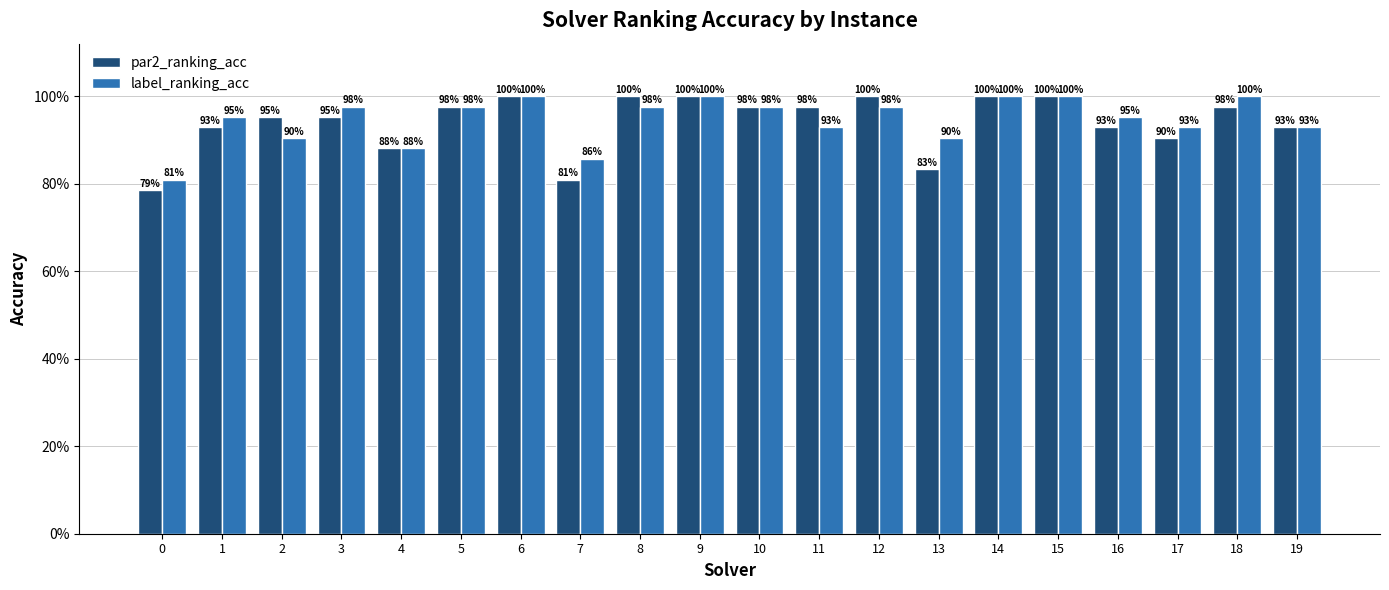

At which category is the sum across all series the highest?

6